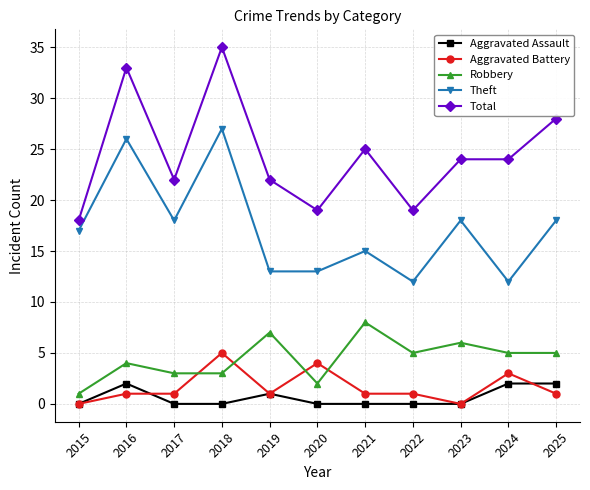

What is the lowest value of the Robbery series?

1